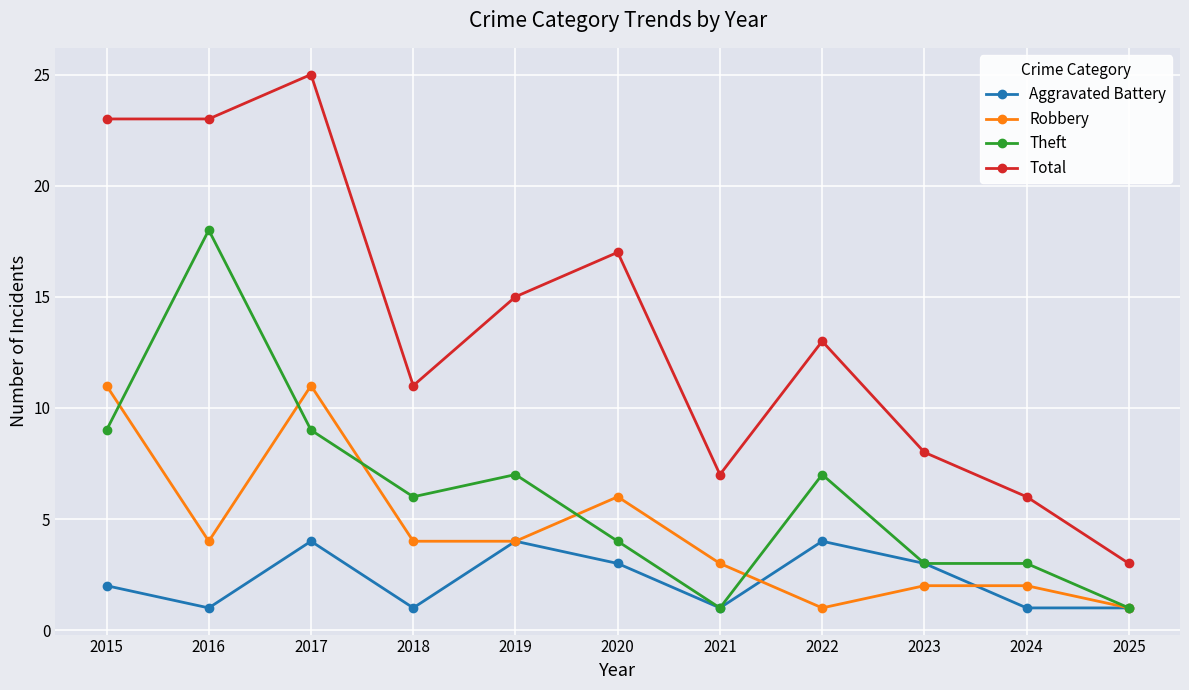

Where is Robbery nearest to the value 6?

2020